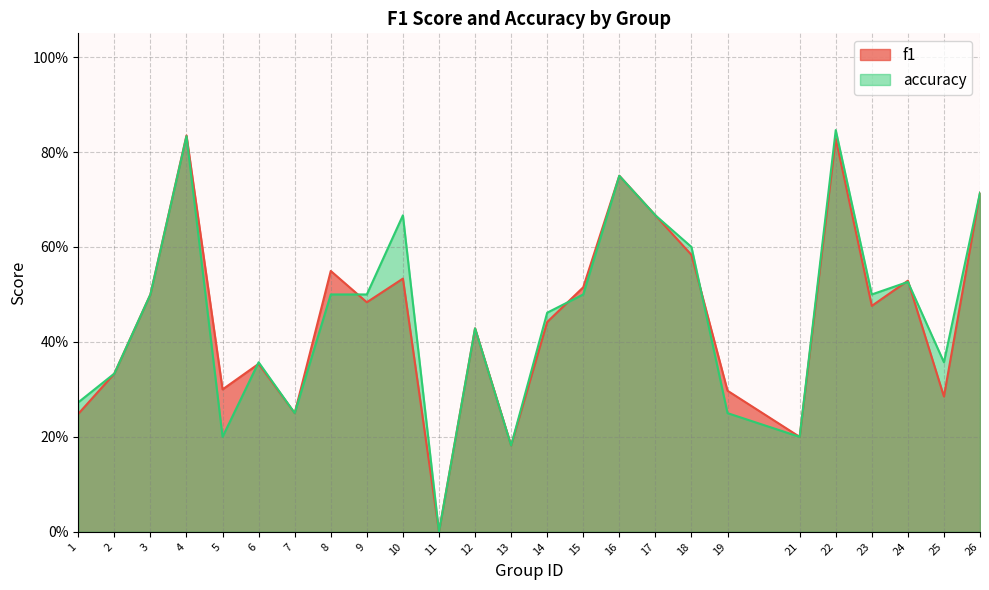

Between 24 and 26, which series saw the biggest shift?

accuracy